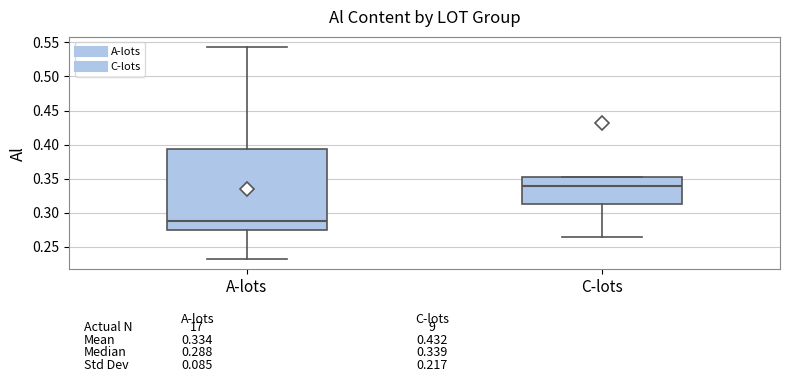

Which box is the tallest, from its lower edge to its upper edge?

A-lots